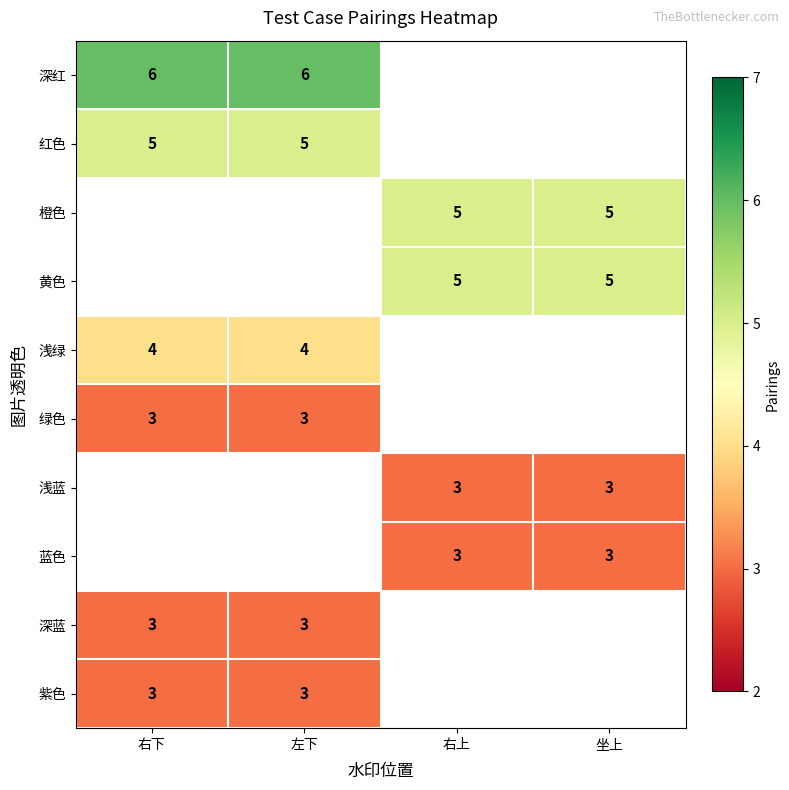

Between 坐上 and 左下, which is larger?

左下